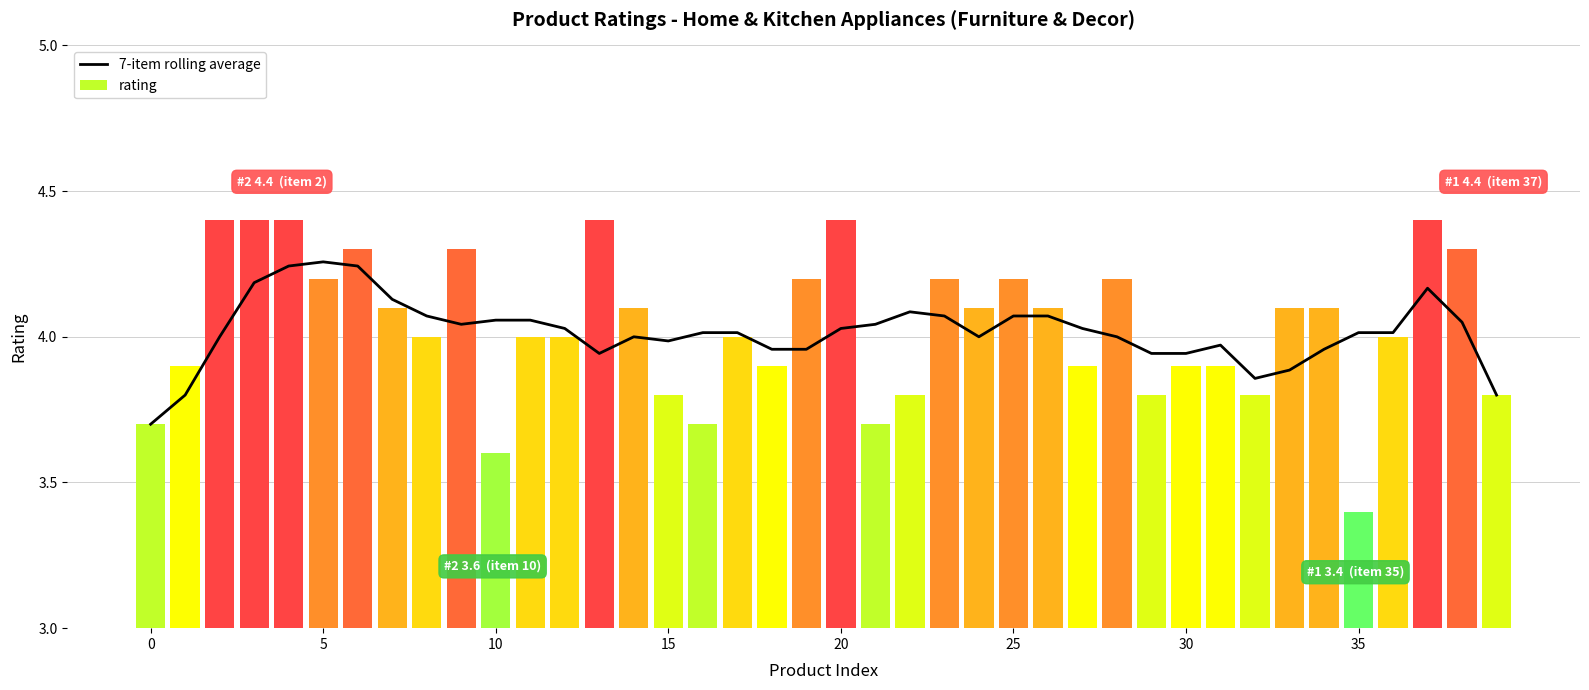

Reading left to right, extract all data points from this chart.

3.7	3.8	4.0	4.2	4.2	4.3	4.2	4.1	4.1	4.0	4.1	4.1	4.0	3.9	4.0	4.0	4.0	4.0	4.0	4.0	4.0	4.0	4.1	4.1	4.0	4.1	4.1	4.0	4.0	3.9	3.9	4.0	3.9	3.9	4.0	4.0	4.0	4.2	4.0	3.8